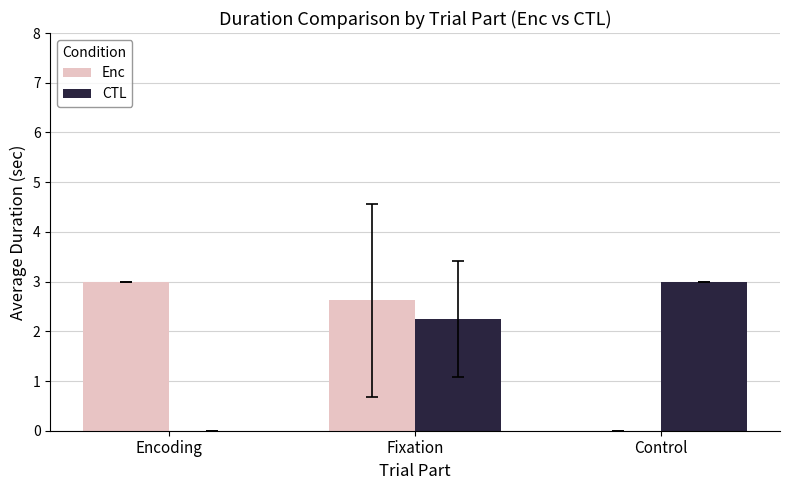

How many values in the Enc series exceed 2?

2